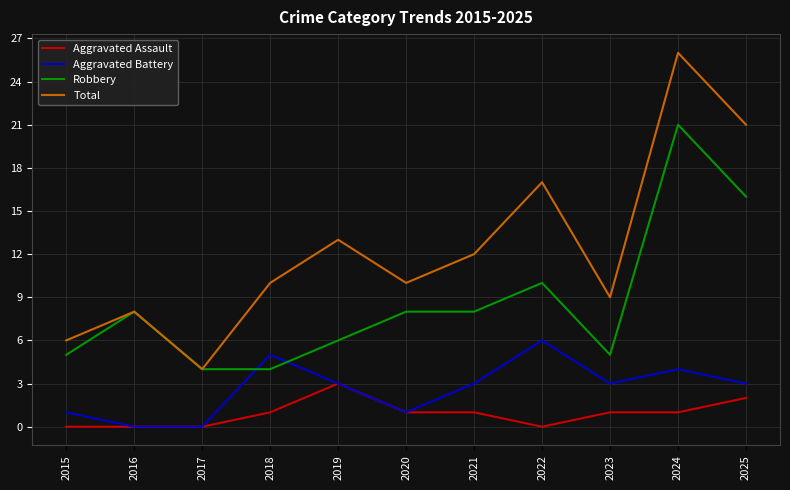

Reading right to left, extract all data points from this chart.

Aggravated Assault: 2	1	1	0	1	1	3	1	0	0	0
Aggravated Battery: 3	4	3	6	3	1	3	5	0	0	1
Robbery: 16	21	5	10	8	8	6	4	4	8	5
Total: 21	26	9	17	12	10	13	10	4	8	6